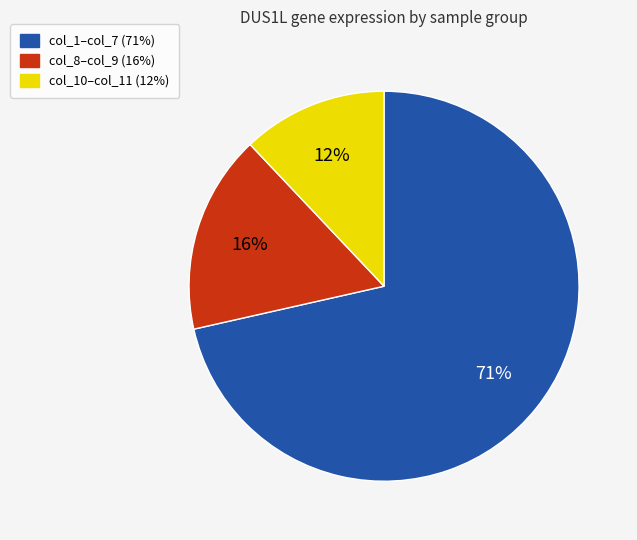

To the nearest percent, what is the average slice percentage?

33%